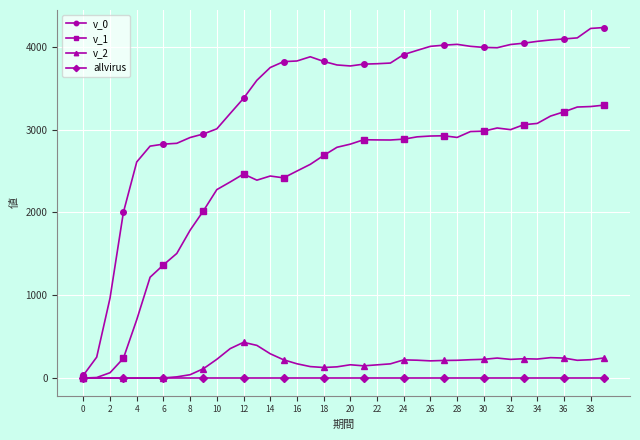

Does the chart display data point markers on the line(s)?

Yes